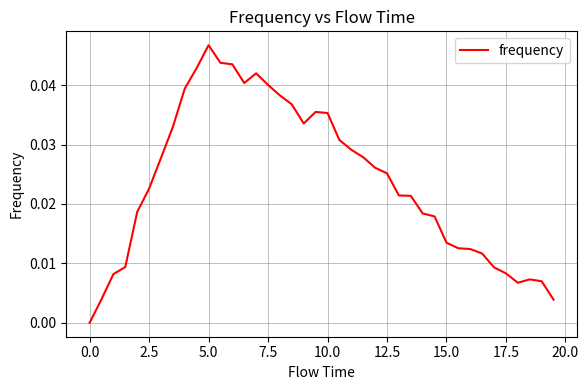

Which label corresponds to the largest value in the chart?

5.0